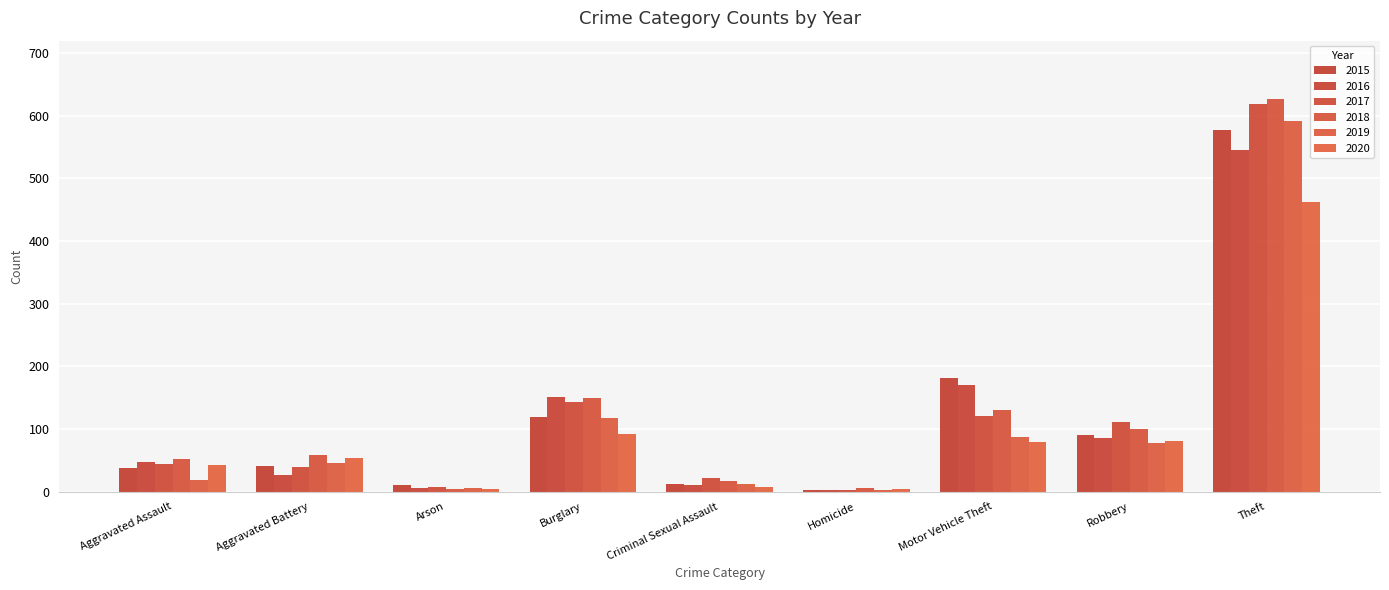

The value of 2016 at Theft is 546. True or false?

True